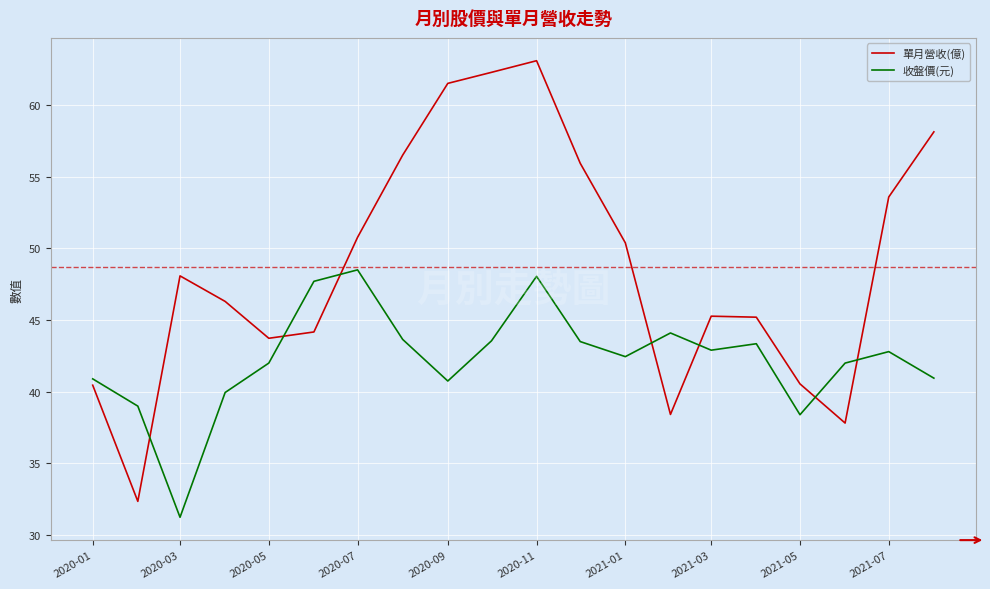

Which series ends up on top after the final intersection of 單月營收(億) and 收盤價(元)?

單月營收(億)